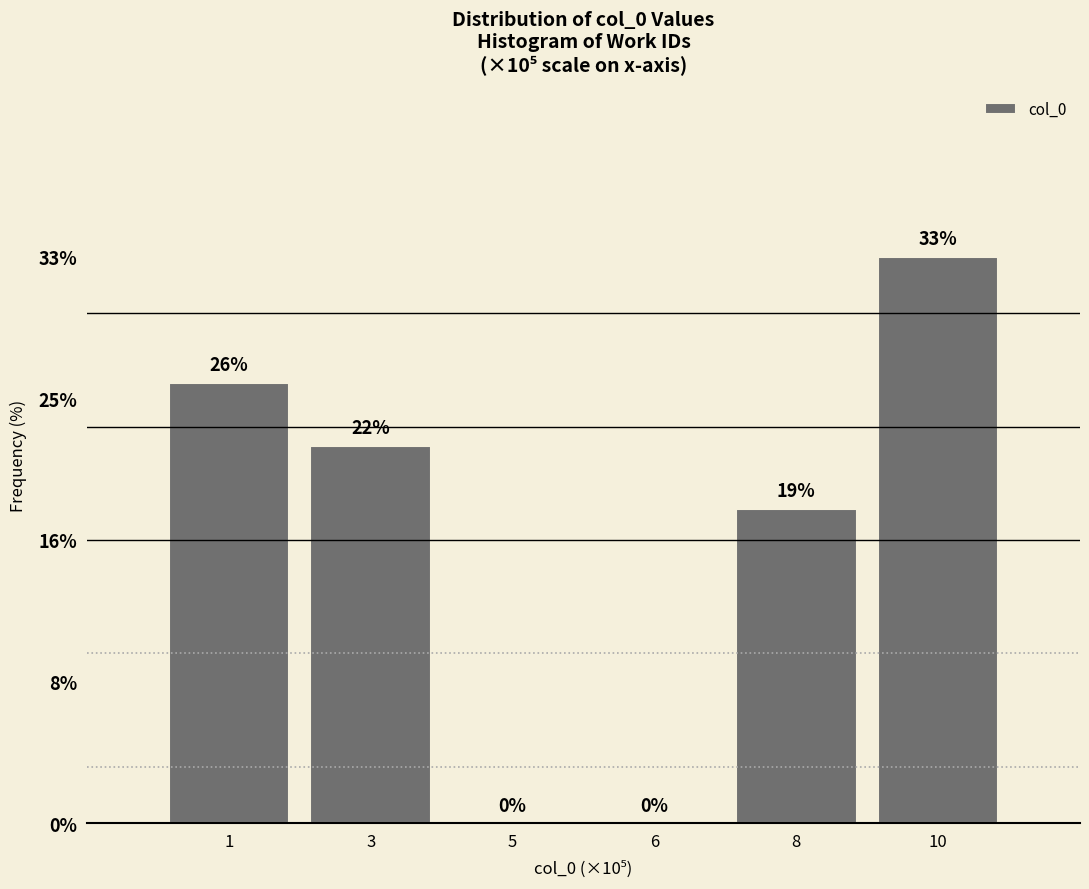

Are the bars horizontal?

No